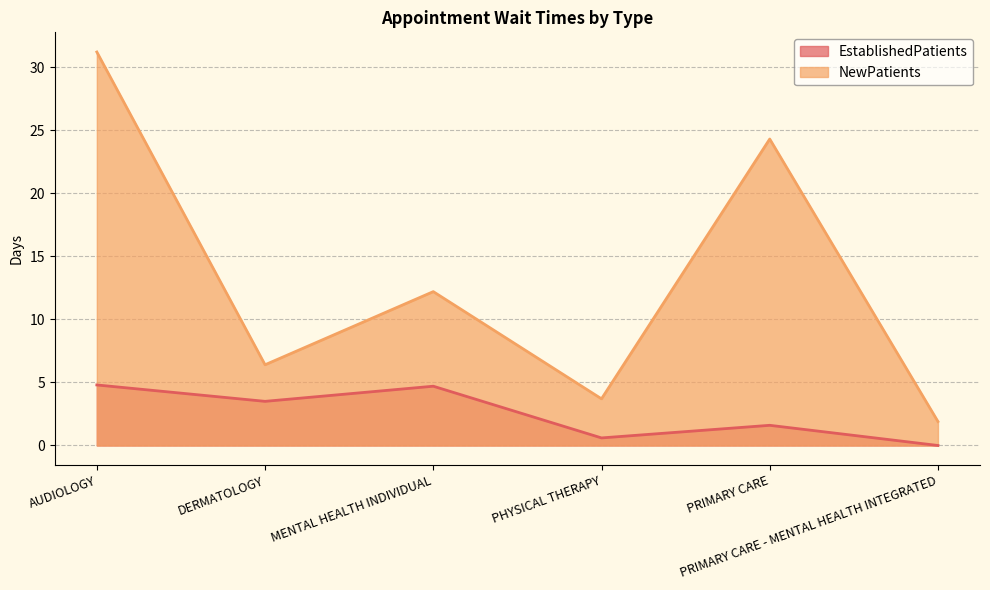

Between DERMATOLOGY and MENTAL HEALTH INDIVIDUAL, which series saw the biggest shift?

NewPatients